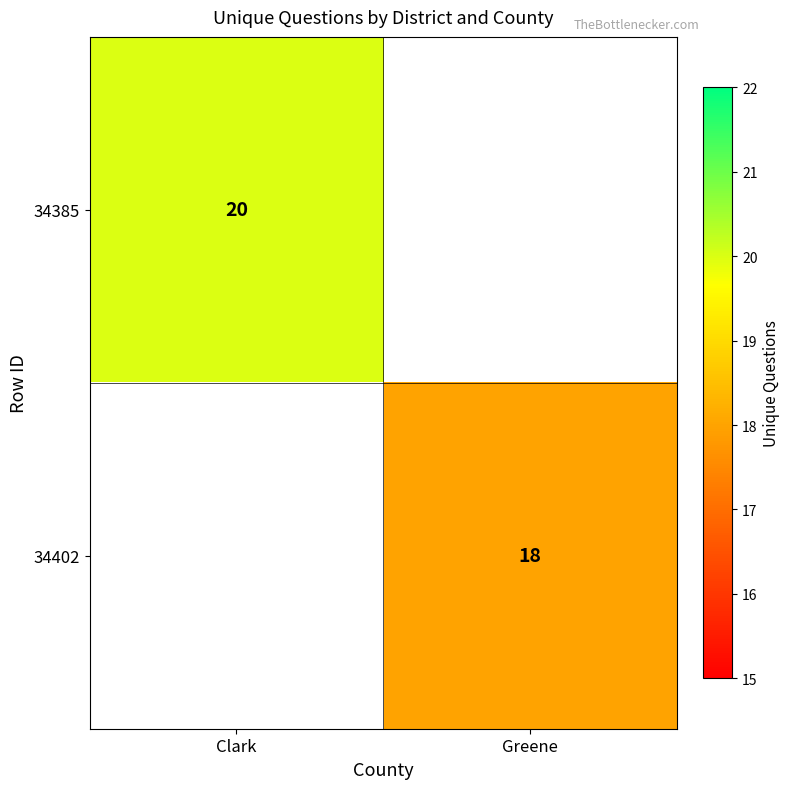

The 34402 series shows 18 at Greene. True or false?

True